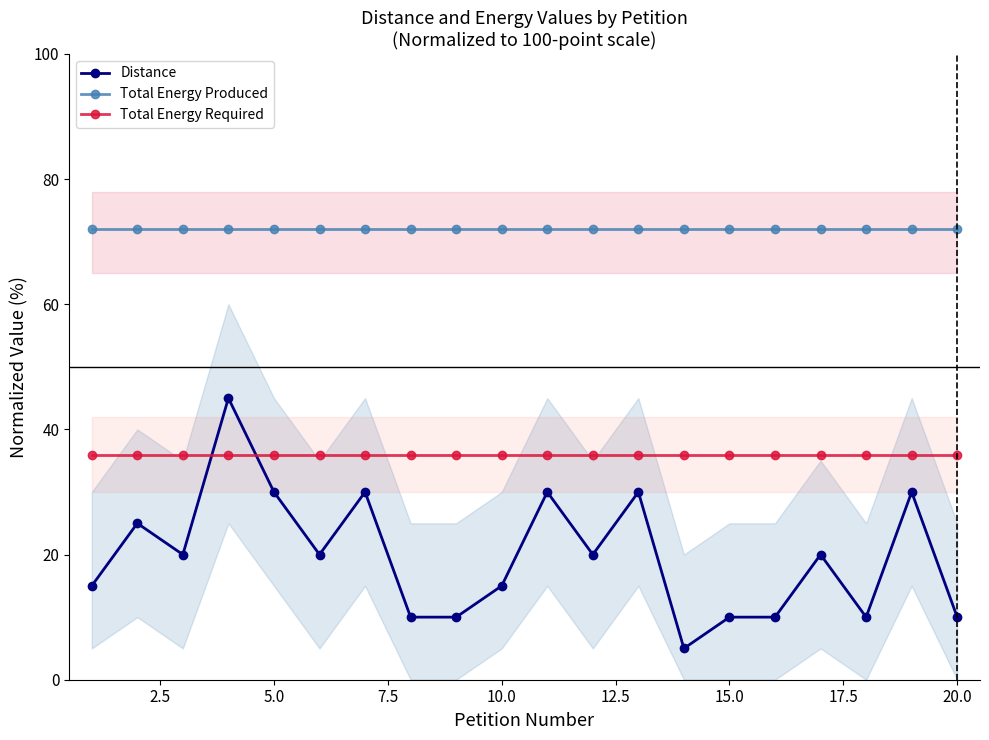

True or false: Total Energy Required has a value of 53.5 at 5.0.

False